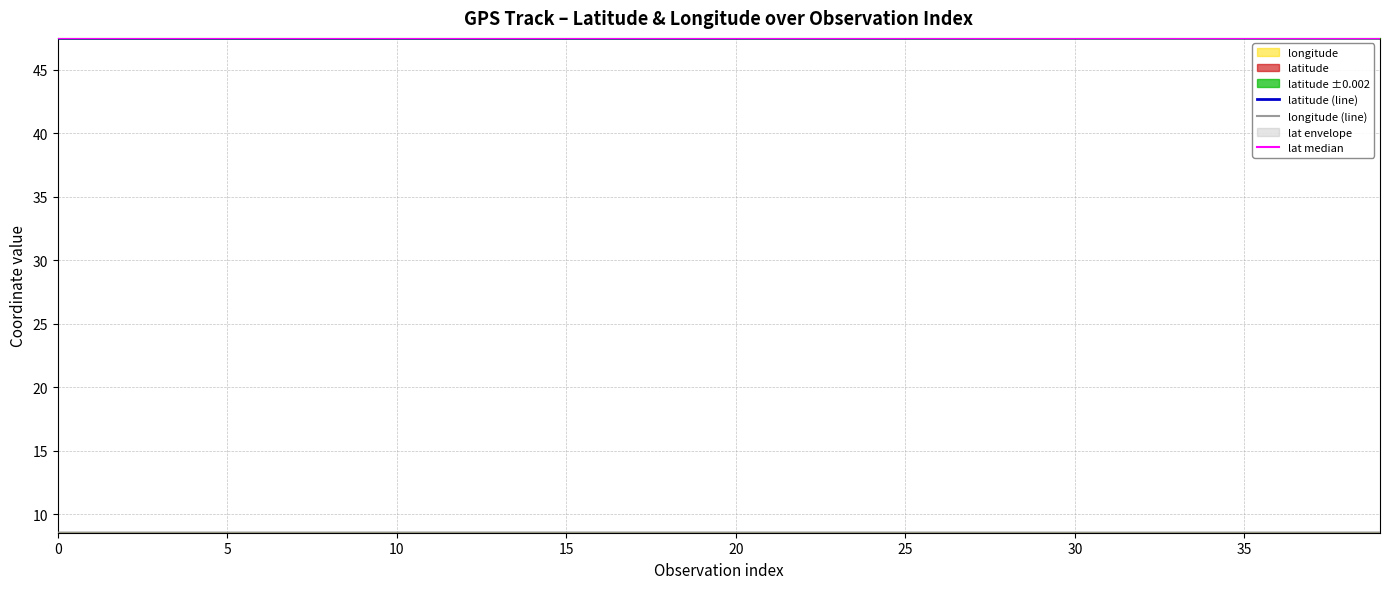

What is the sum of the latitude (line) values at 38 and 30?

95.0